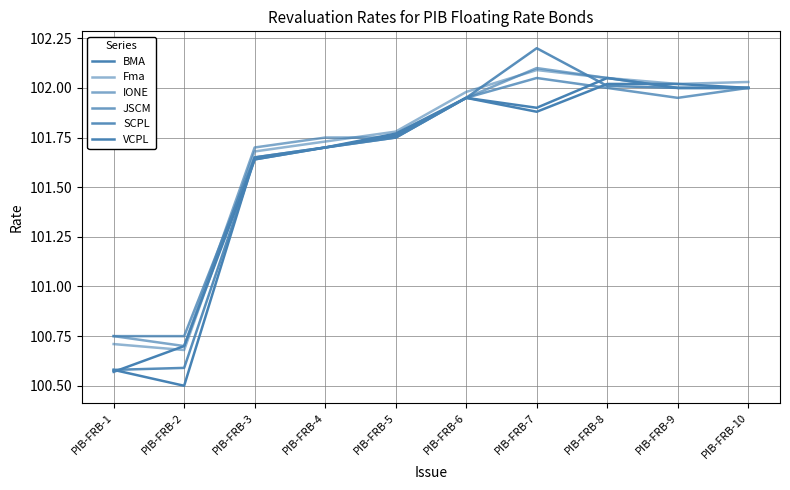

Is this an area chart (filled region under the line)?

No